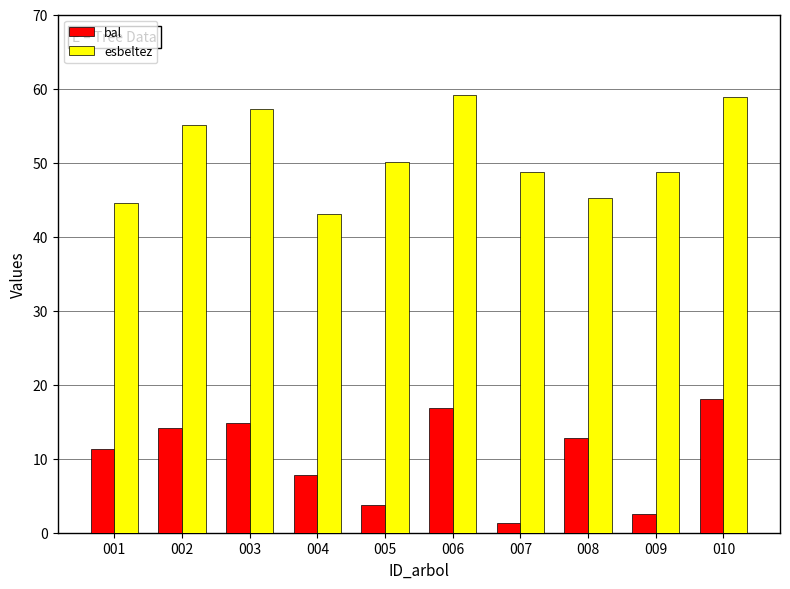

What is the difference between the esbeltez values at 005 and 009?

1.2